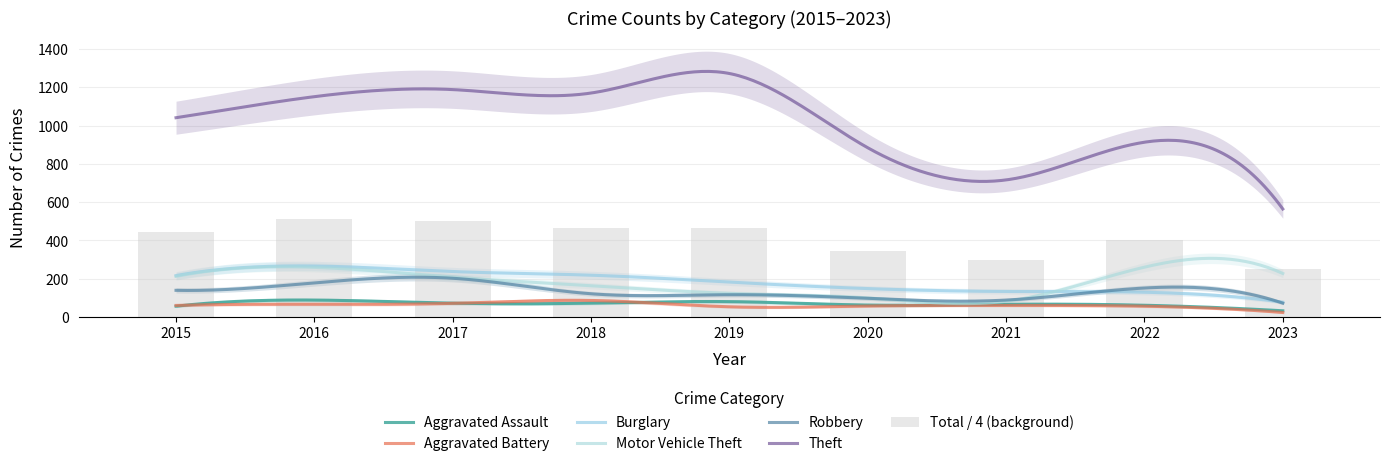

Reading left to right, what are all the values shown in this chart?

Aggravated Assault: 56	88	72	72	80	62	66	61	32
Aggravated Battery: 60	66	71	86	53	57	60	56	23
Burglary: 216	266	237	218	182	148	133	129	77
Motor Vehicle Theft: 212	259	208	163	123	99	82	260	227
Robbery: 139	178	202	121	116	97	88	151	72
Theft: 1041	1151	1188	1170	1272	884	716	913	564